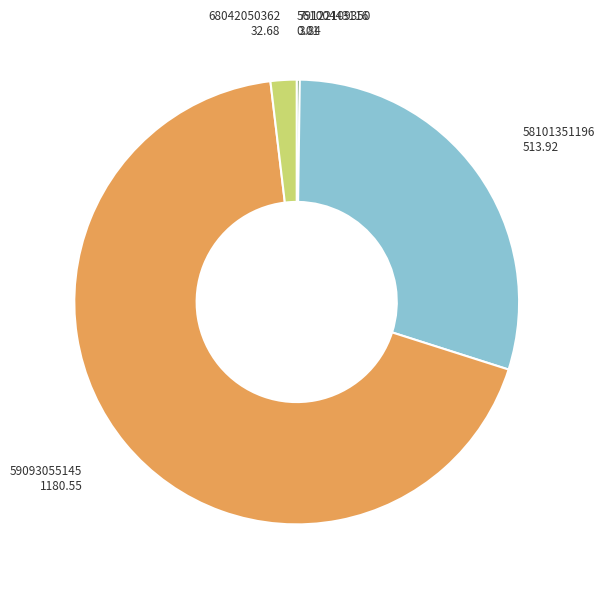

Is there a majority slice in this chart?

Yes